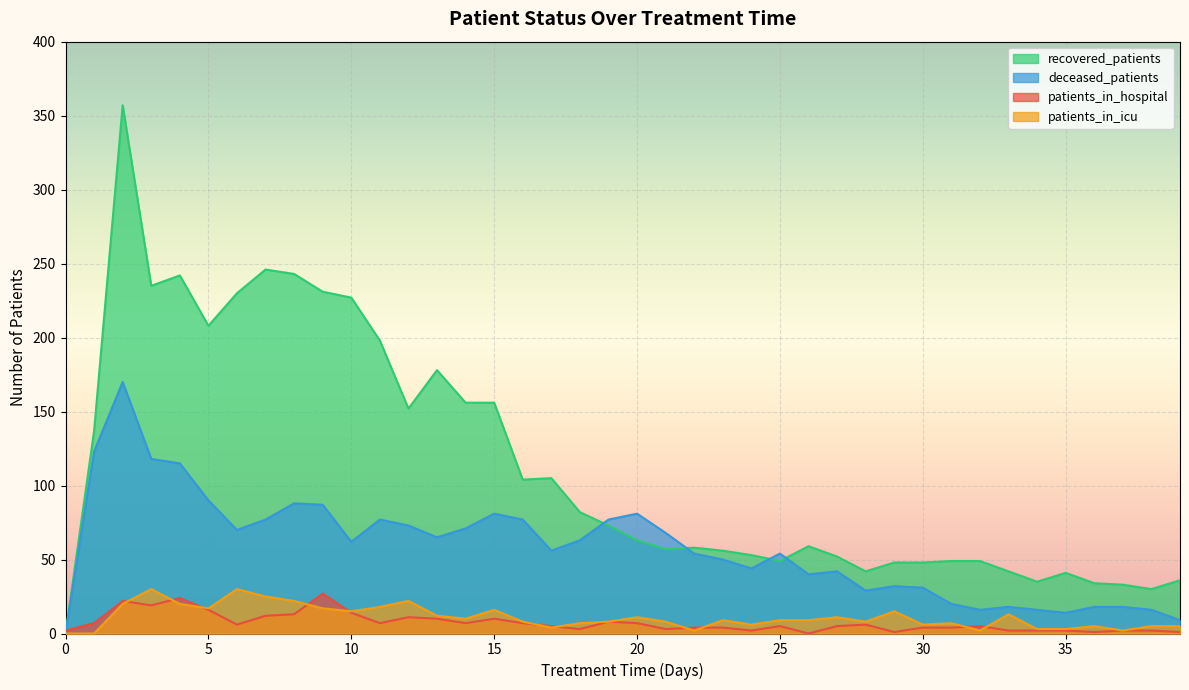

Which label corresponds to the smallest value in the chart?

26